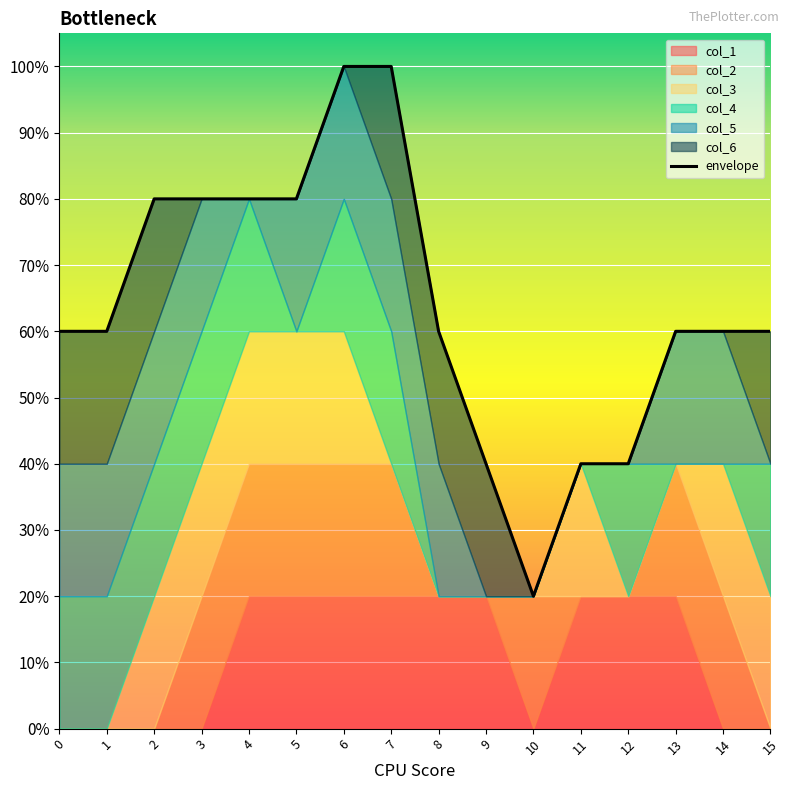

Reading left to right, extract all data points from this chart.

0.6	0.6	0.8	0.8	0.8	0.8	1.0	1.0	0.6	0.4	0.2	0.4	0.4	0.6	0.6	0.6